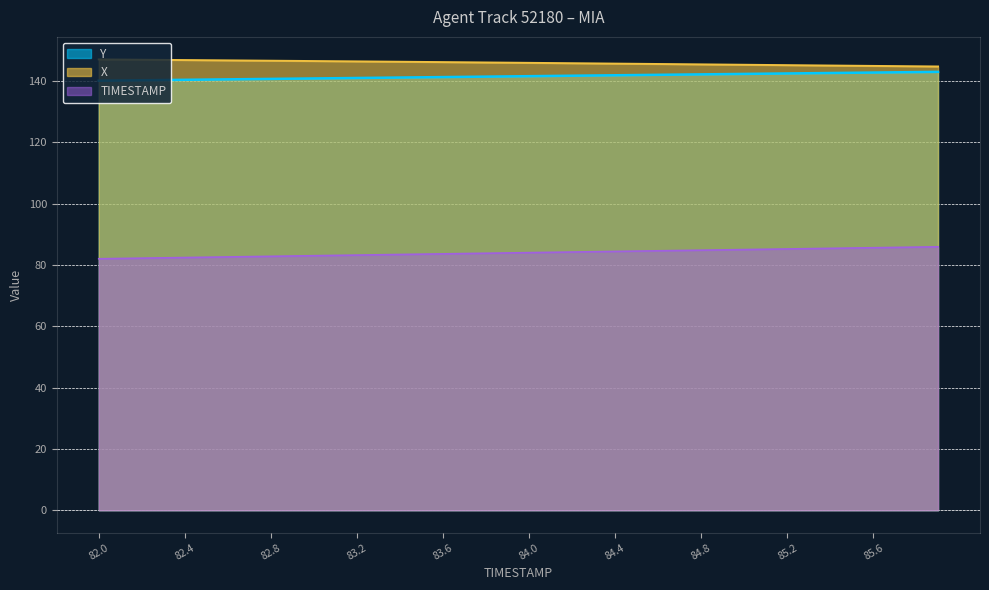

What is the difference between the second highest and second lowest values in the TIMESTAMP series?

3.7